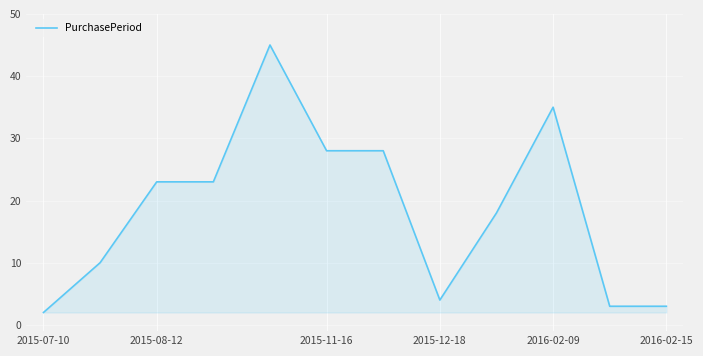

What is the minimum value shown in the chart?

2